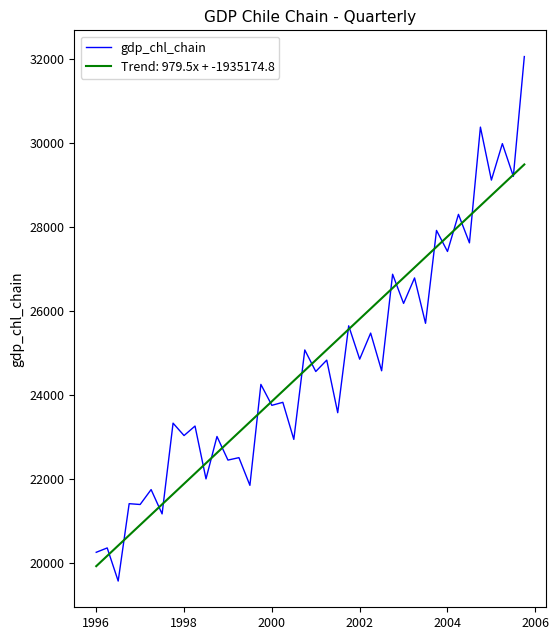

List the series in order of their peak value, lowest first.

Trend: 979.5x + -1935174.8, gdp_chl_chain